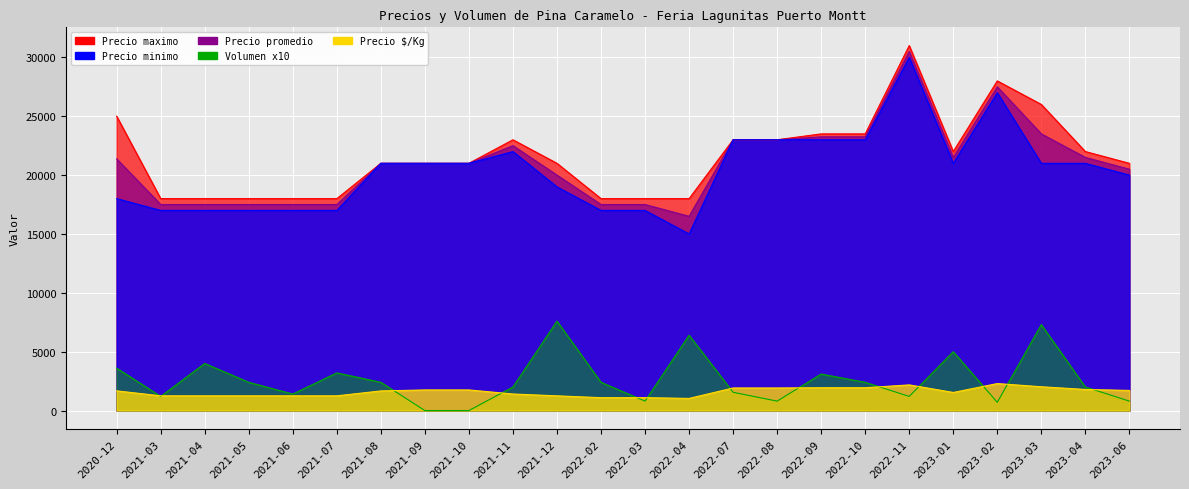

How many interior local peaks does the Precio $/Kg series have?

2